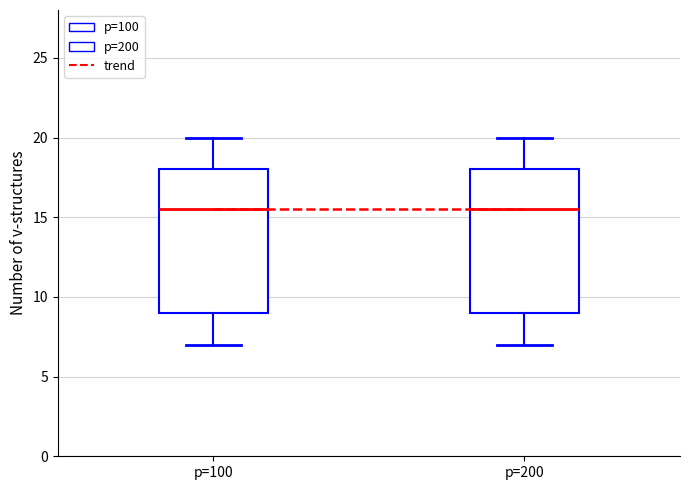

Reading left to right, transcribe this box plot: for each box, give where its median line is, the range the box spans, and where its two whiskers end, as read against the y-axis. The values are not printed on the chart, so give them approximately, as read against the axis.

p=100: median 15.5, box 9.0 to 18.0, whiskers 7.0 to 20.0
p=200: median 15.5, box 9.0 to 18.0, whiskers 7.0 to 20.0